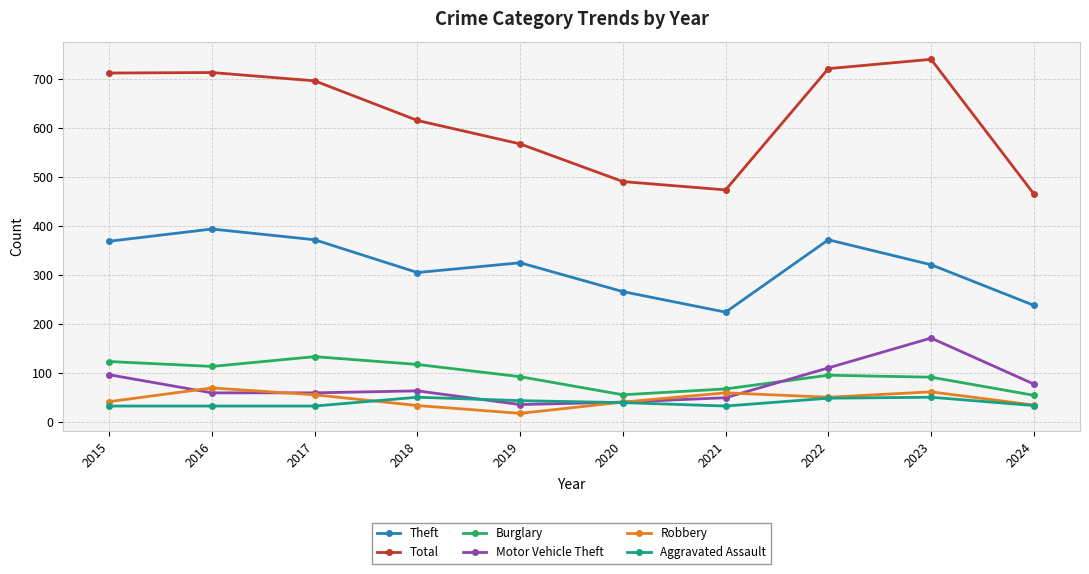

What is the difference between the second highest and second lowest values in the Burglary series?

68